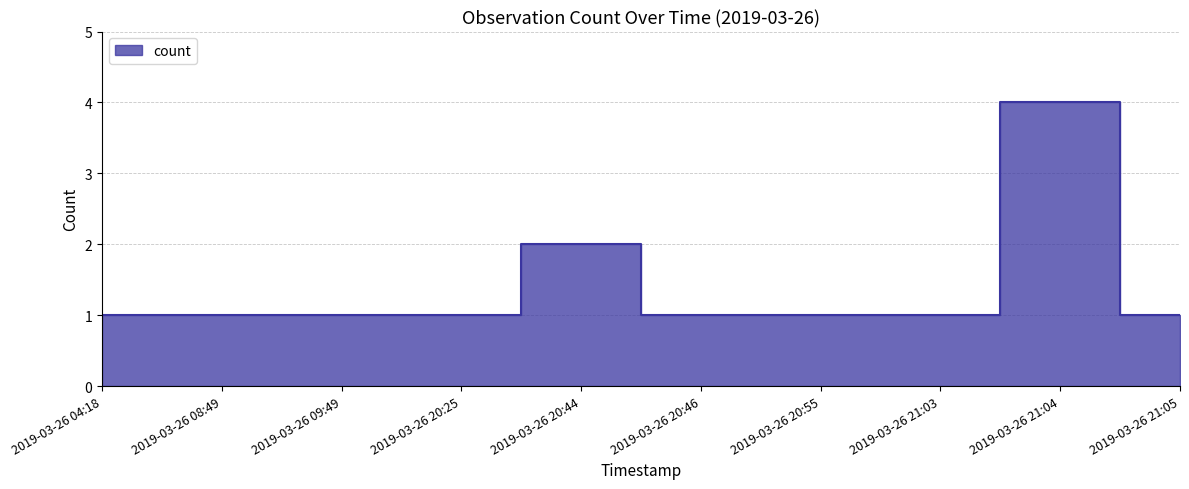

True or false: the data shows 1 at 2019-03-26 20:44.

False